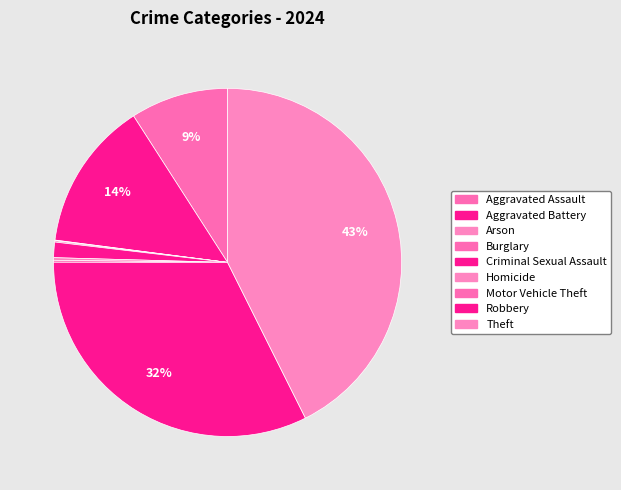

Is Aggravated Assault the majority of the pie?

No